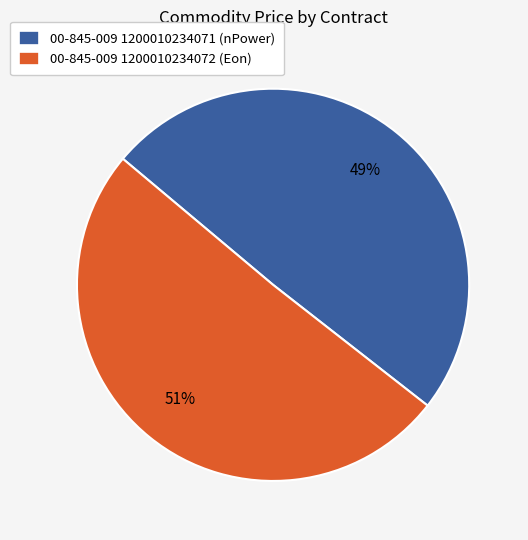

Do 00-845-009 1200010234072 (Eon) and 00-845-009 1200010234071 (nPower) together represent more than half of the pie?

Yes